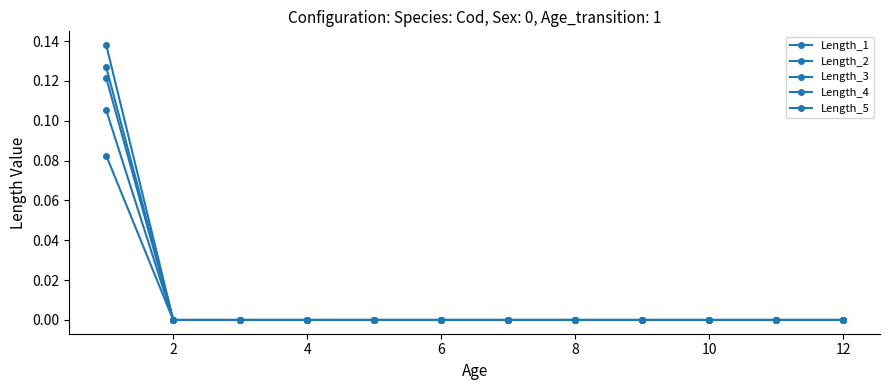

Reading left to right, extract all data points from this chart.

Length_1: 0.1	0.0	0.0	0.0	0.0	0.0	0.0	0.0	0.0	0.0	0.0	0.0
Length_2: 0.1	0.0	0.0	0.0	0.0	0.0	0.0	0.0	0.0	0.0	0.0	0.0
Length_3: 0.1	0.0	0.0	0.0	0.0	0.0	0.0	0.0	0.0	0.0	0.0	0.0
Length_4: 0.1	0.0	0.0	0.0	0.0	0.0	0.0	0.0	0.0	0.0	0.0	0.0
Length_5: 0.1	0.0	0.0	0.0	0.0	0.0	0.0	0.0	0.0	0.0	0.0	0.0